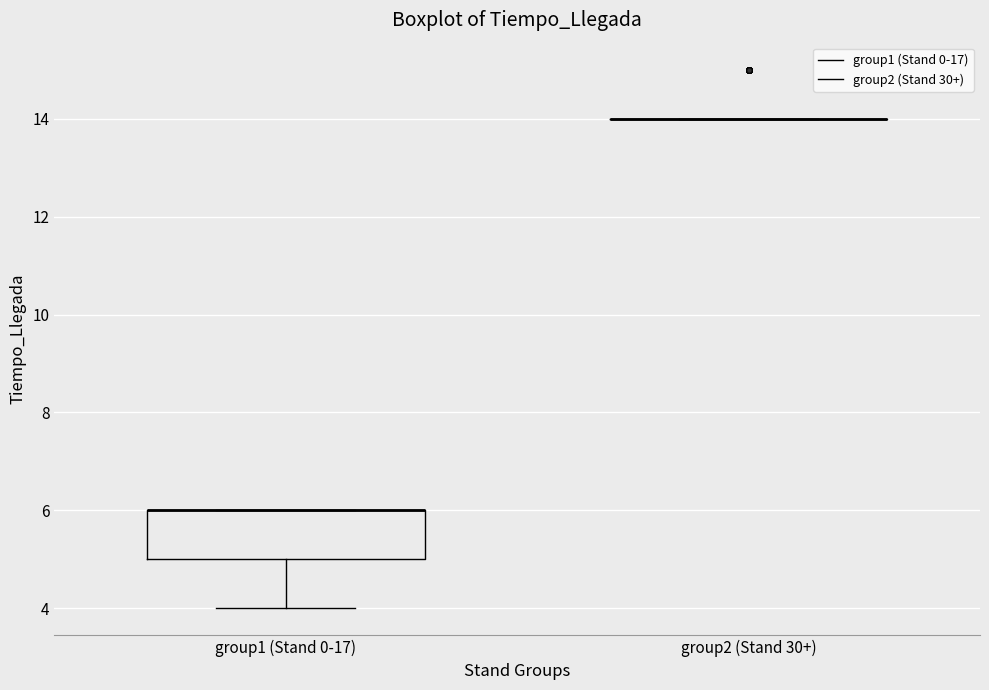

Reading left to right, read every box against the y-axis: the position of its median line, the range the box covers, and the ends of its whiskers. The values are not printed on the chart, so give them approximately, as read against the axis.

group1 (Stand 0-17): median 6 (drawn on the box's upper edge), box 5 to 6, whiskers 4 to 6
group2 (Stand 30+): box collapsed to a line at 14, whiskers 14 to 14